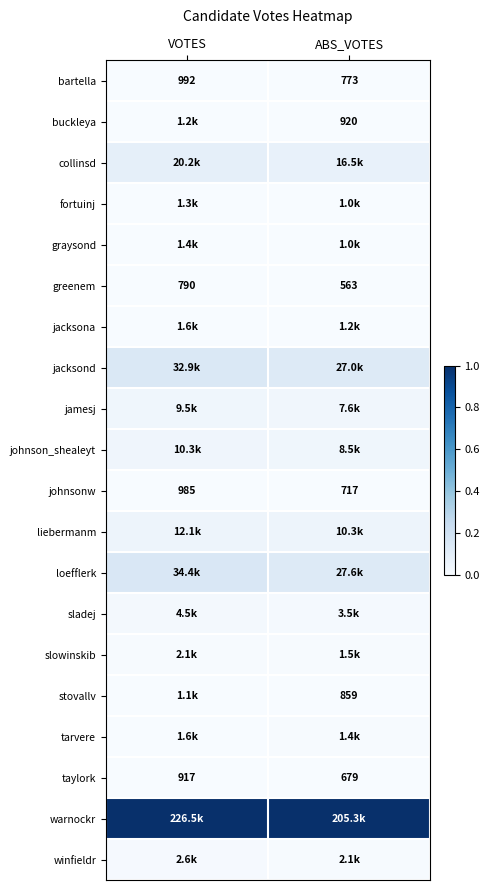

At which category does the chart reach its peak across all series?

VOTES